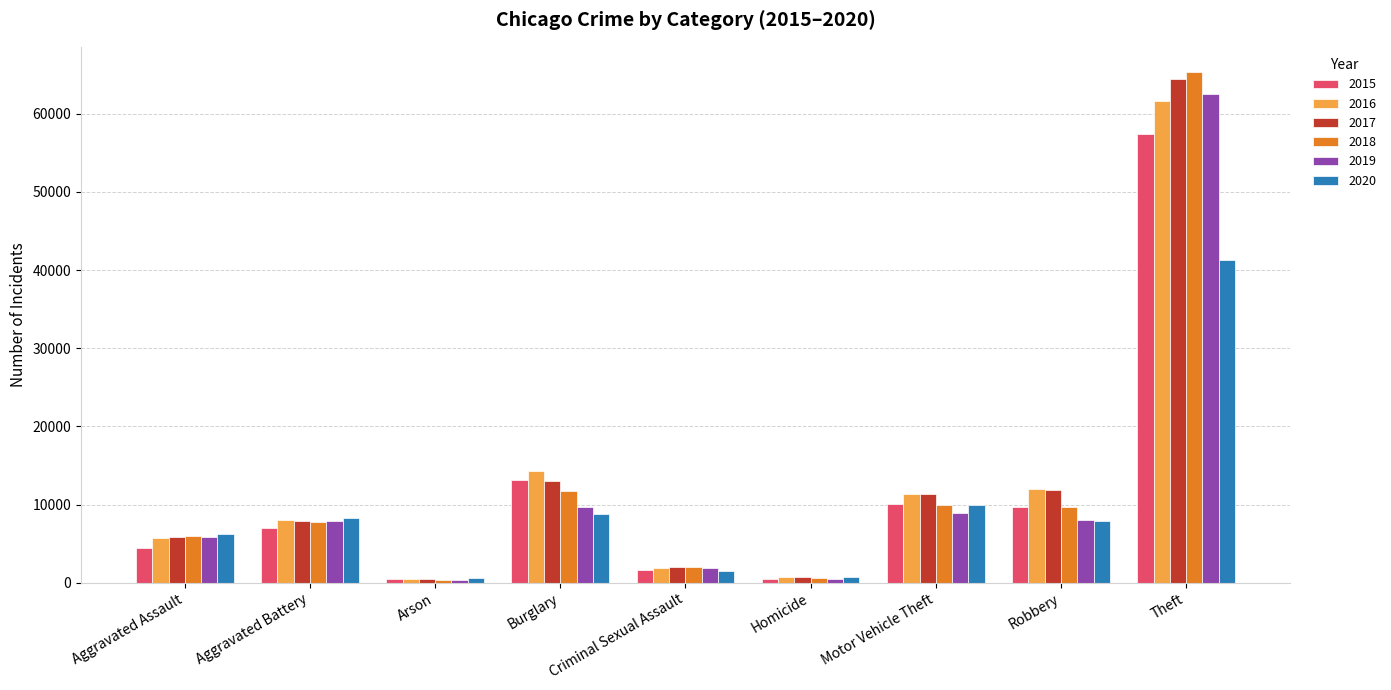

The value of 2015 at Aggravated Battery is 2503. True or false?

False